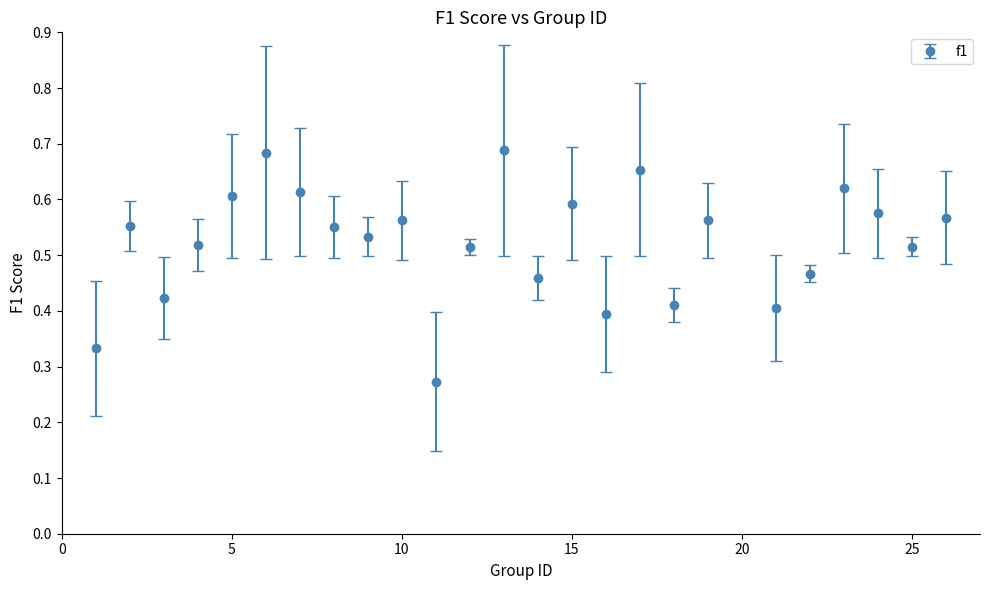

How many values are between 0 and 1?

25